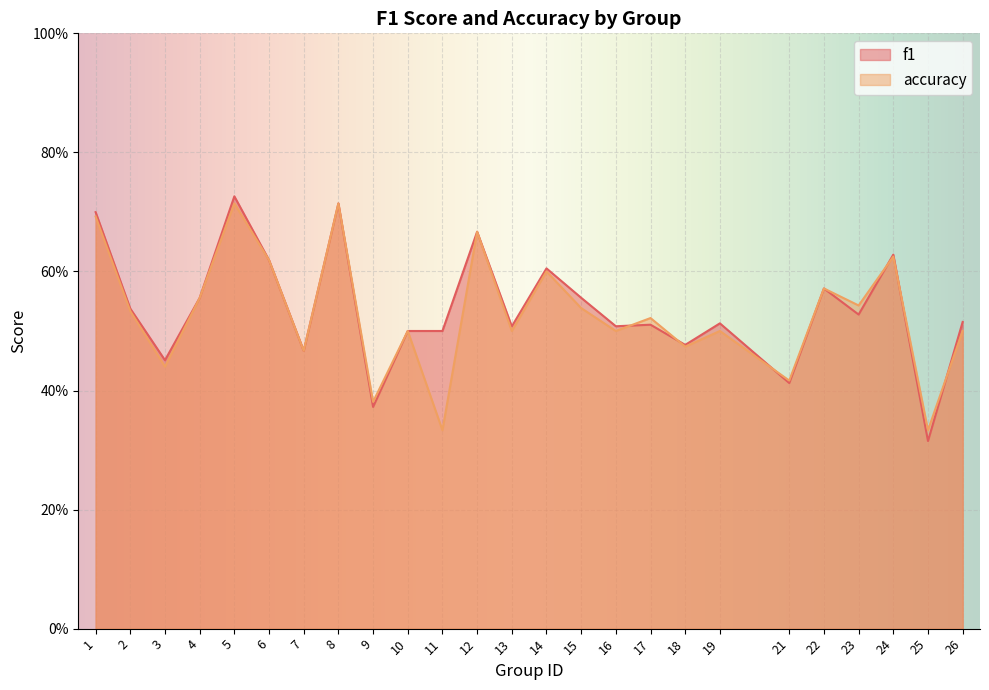

Does the chart display data point markers on the line(s)?

No